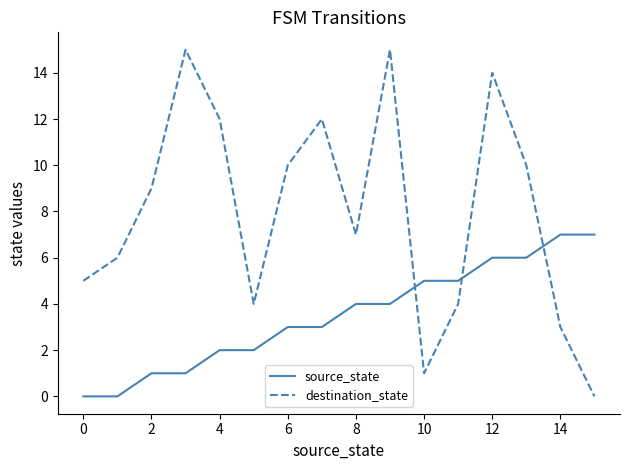

Which series has the largest total across all categories?

destination_state